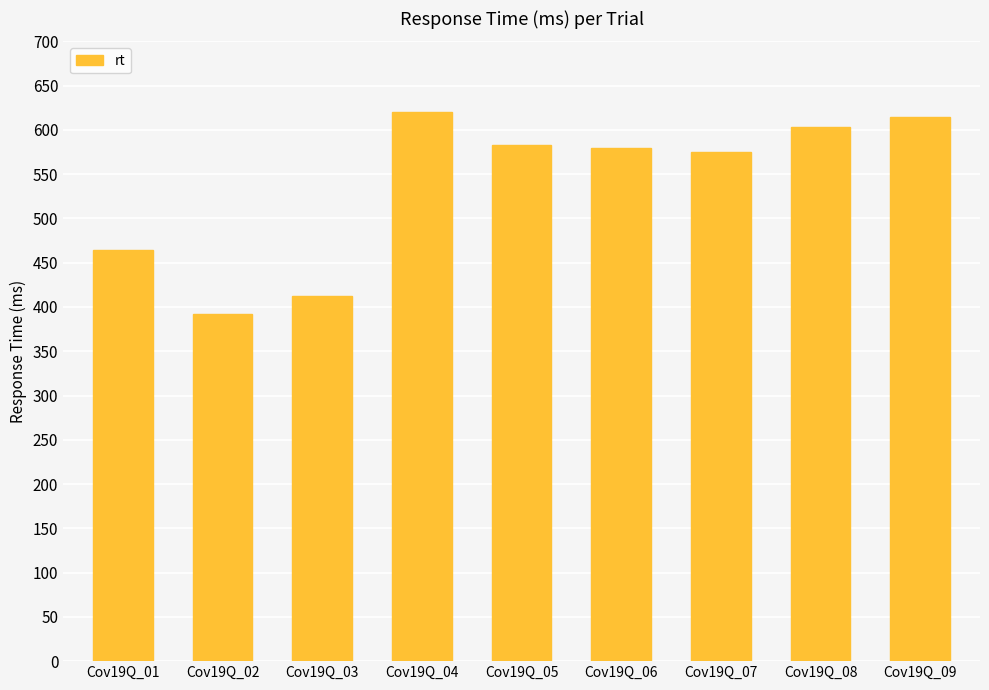

The value at Cov19Q_02 is 516. True or false?

False